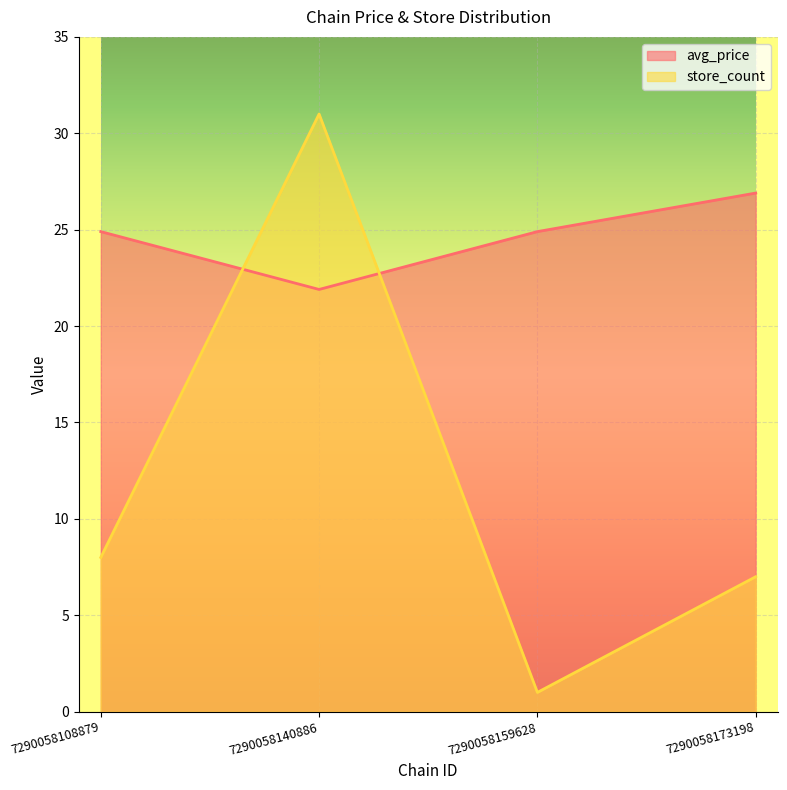

Which series changed the most between 7290058140886 and 7290058173198?

store_count